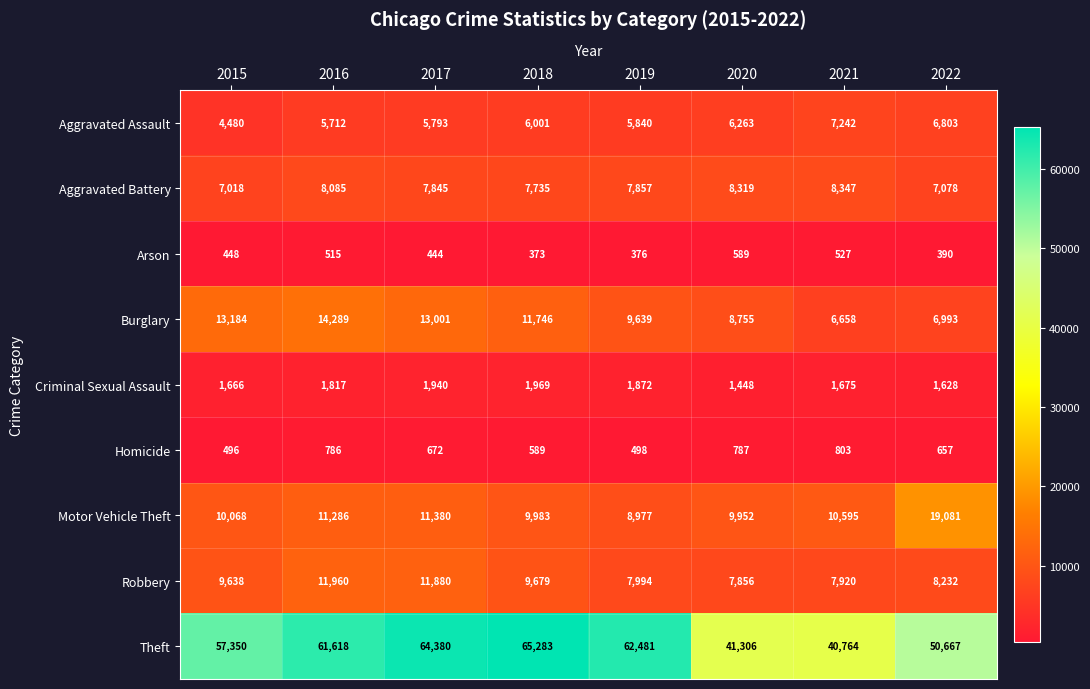

Rank the series at 2015 from highest to lowest value.

Theft, Burglary, Motor Vehicle Theft, Robbery, Aggravated Battery, Aggravated Assault, Criminal Sexual Assault, Homicide, Arson